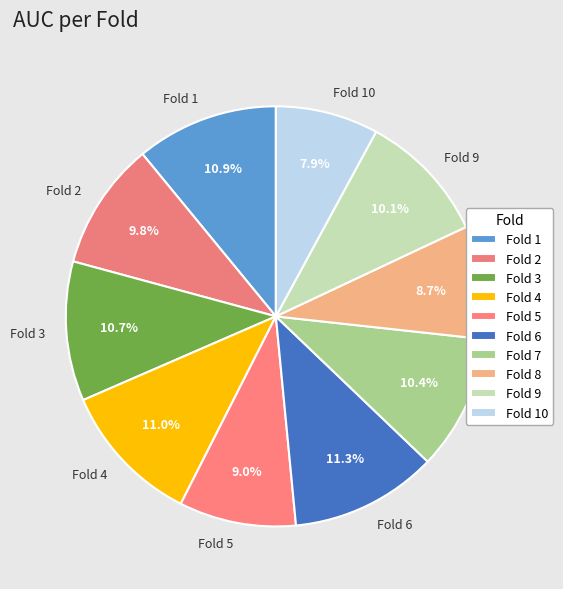

Which slice is the smallest?

Fold 10